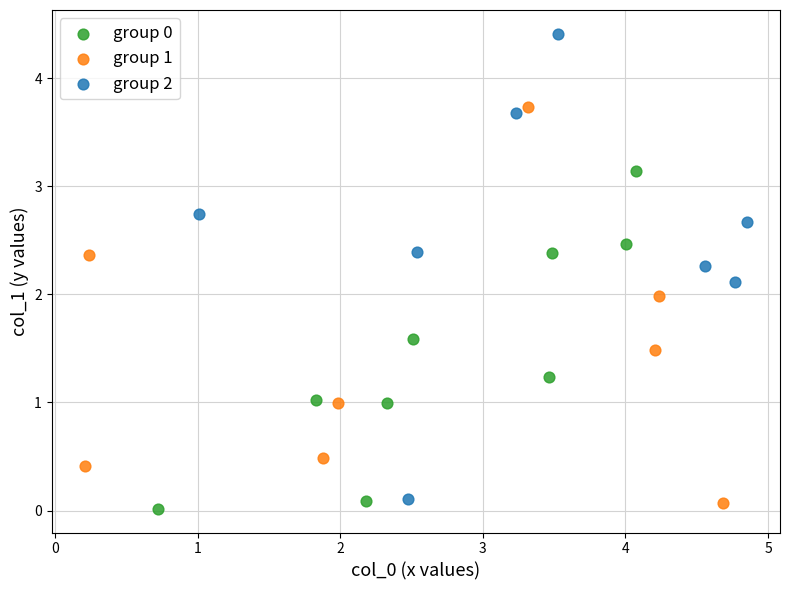

Which series has the widest spread of Y values?

group 2